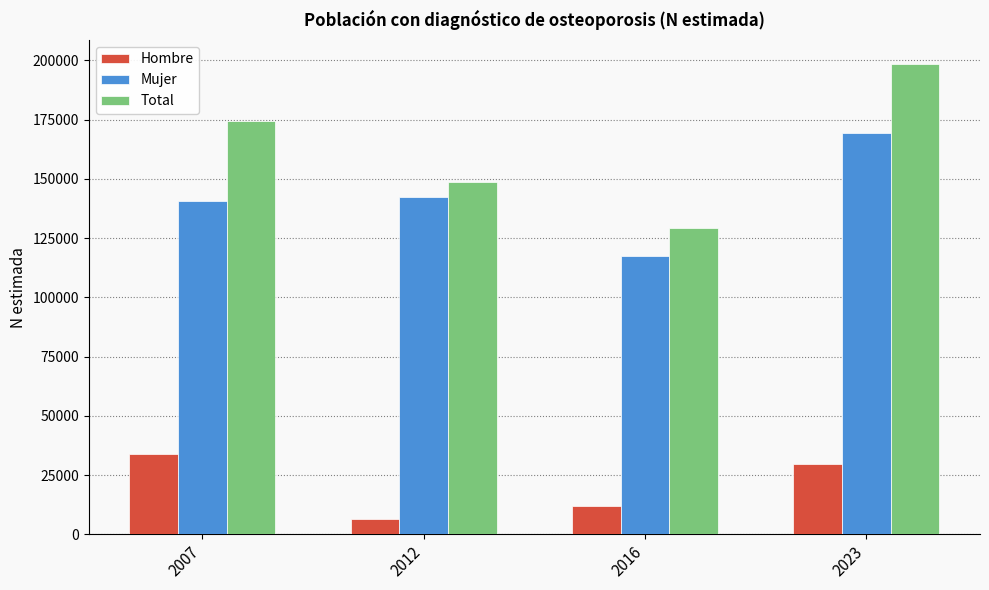

At how many categories does at least one series exceed 25586?

4